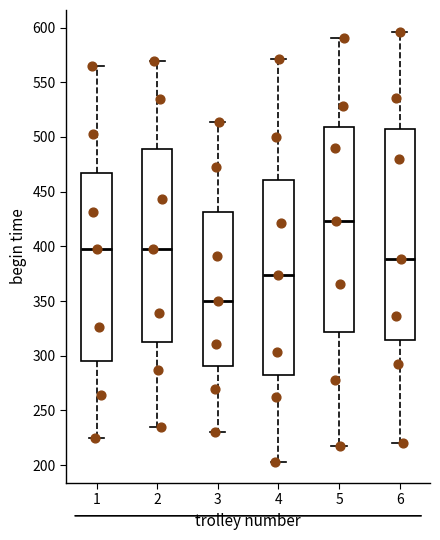

Reading left to right, read every box against the y-axis: the position of its median line, the range the box covers, and the ends of its whiskers. The values are not printed on the chart, so give them approximately, as read against the axis.

1: median 395, box 295 to 465, whiskers 225 to 565
2: median 400, box 315 to 490, whiskers 235 to 570
3: median 350, box 290 to 430, whiskers 230 to 515
4: median 375, box 285 to 460, whiskers 205 to 570
5: median 425, box 320 to 510, whiskers 215 to 590
6: median 390, box 315 to 510, whiskers 220 to 595